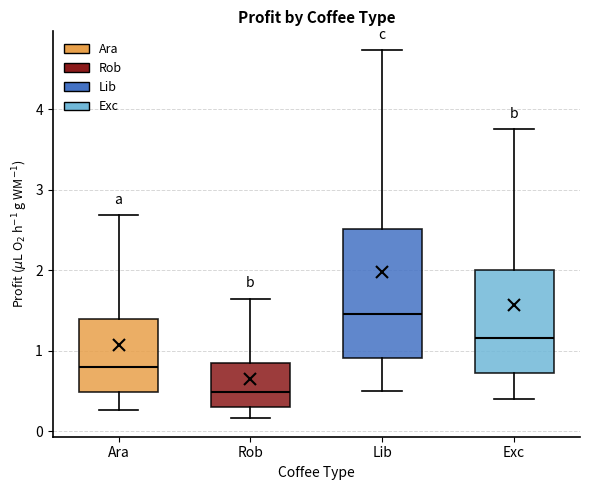

Which box is the tallest, from its lower edge to its upper edge?

Lib